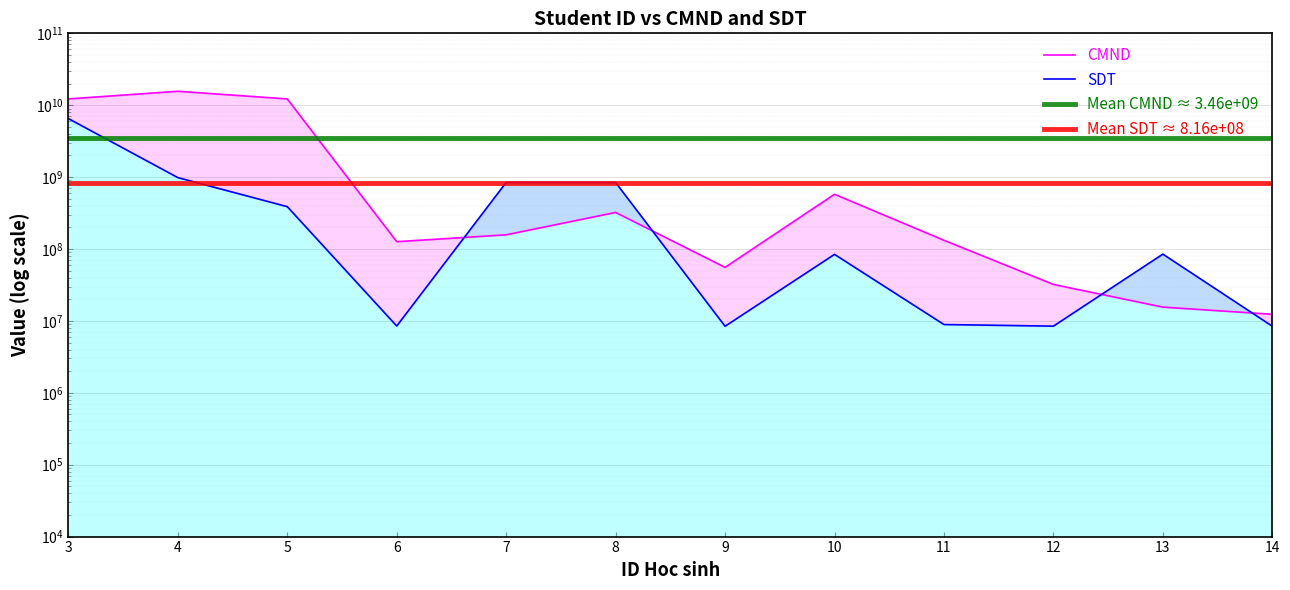

Where does the CMND series first go above 157528212?

3